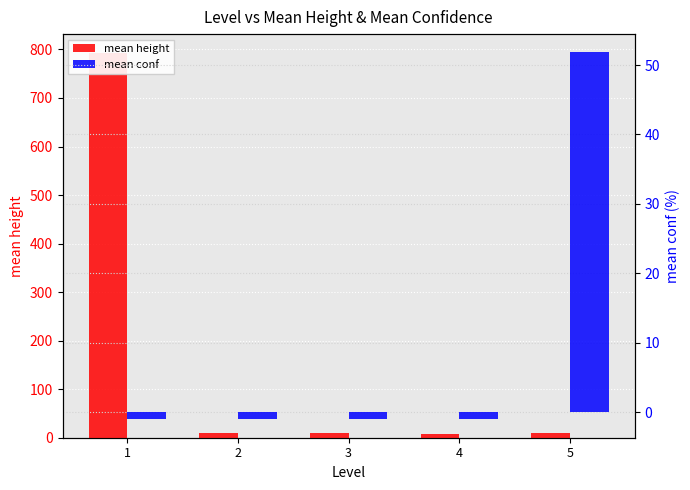

What is the approximate value of mean conf at 5?

51.8